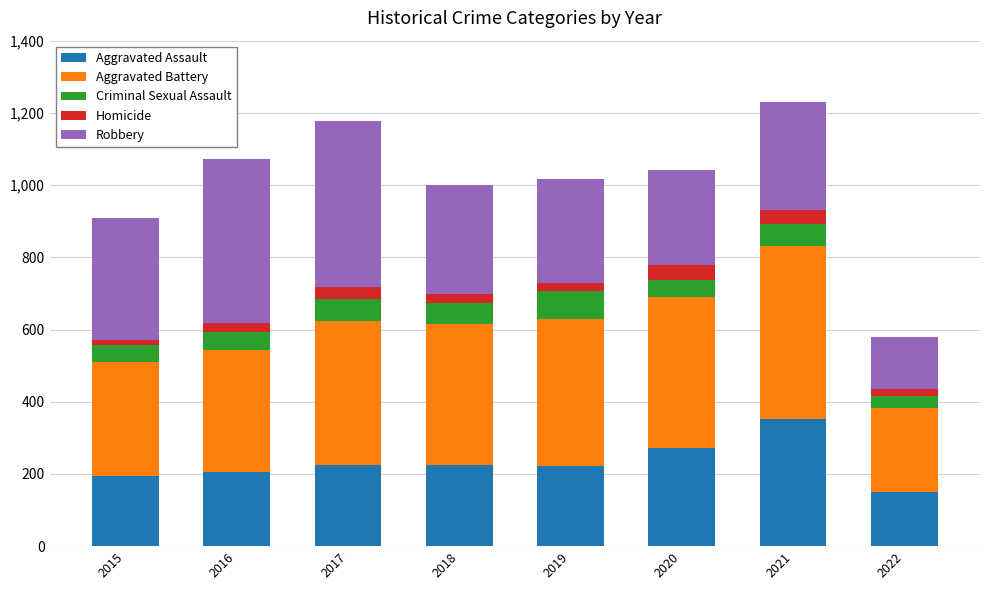

Which category has the highest value in the Aggravated Assault series?

2021